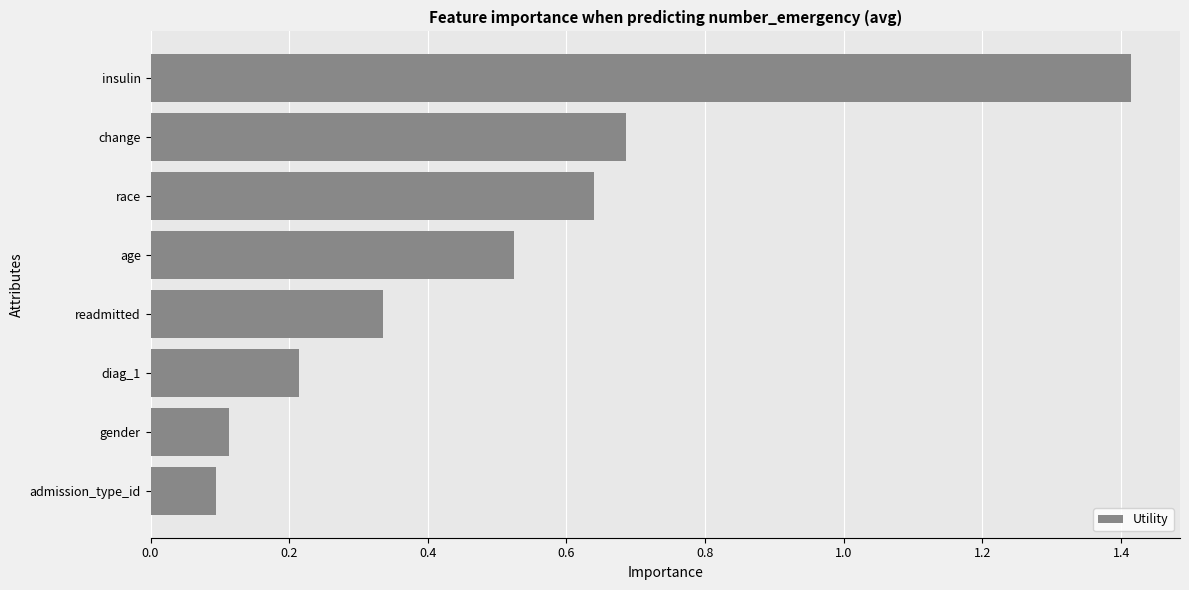

Is it true that the value at insulin is 1.4?

True